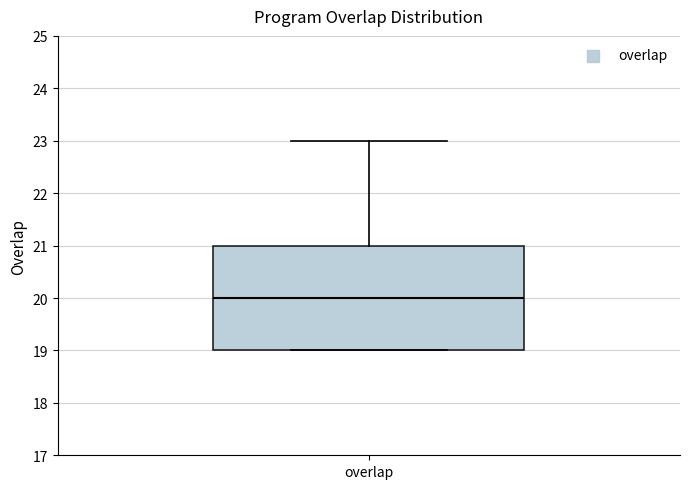

Where is the upper edge of the box for overlap on the y-axis? The values are not printed on the chart, so give them approximately, as read against the axis.

21